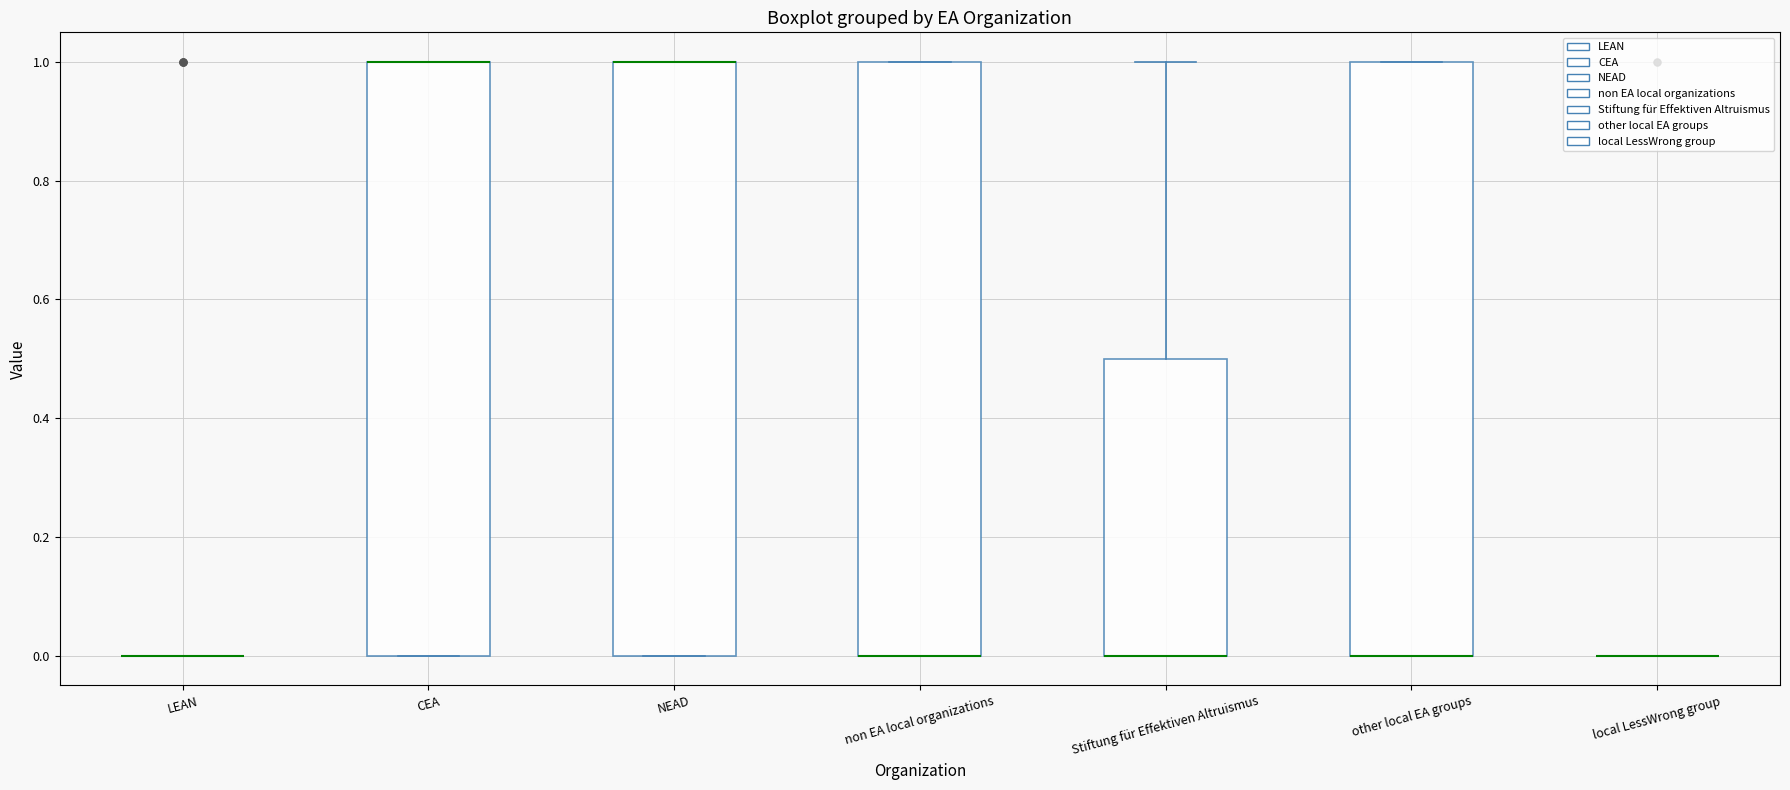

Reading left to right, transcribe this box plot: for each box, give where its median line is, the range the box spans, and where its two whiskers end, as read against the y-axis. The values are not printed on the chart, so give them approximately, as read against the axis.

LEAN: box collapsed to a line at 0.0, whiskers 0.0 to 0.0
CEA: median 1.0 (drawn on the box's upper edge), box 0.0 to 1.0, whiskers 0.0 to 1.0
NEAD: median 1.0 (drawn on the box's upper edge), box 0.0 to 1.0, whiskers 0.0 to 1.0
non EA local organizations: median 0.0 (drawn on the box's lower edge), box 0.0 to 1.0, whiskers 0.0 to 1.0
Stiftung für Effektiven Altruismus: median 0.0 (drawn on the box's lower edge), box 0.0 to 0.5, whiskers 0.0 to 1.0
other local EA groups: median 0.0 (drawn on the box's lower edge), box 0.0 to 1.0, whiskers 0.0 to 1.0
local LessWrong group: box collapsed to a line at 0.0, whiskers 0.0 to 0.0